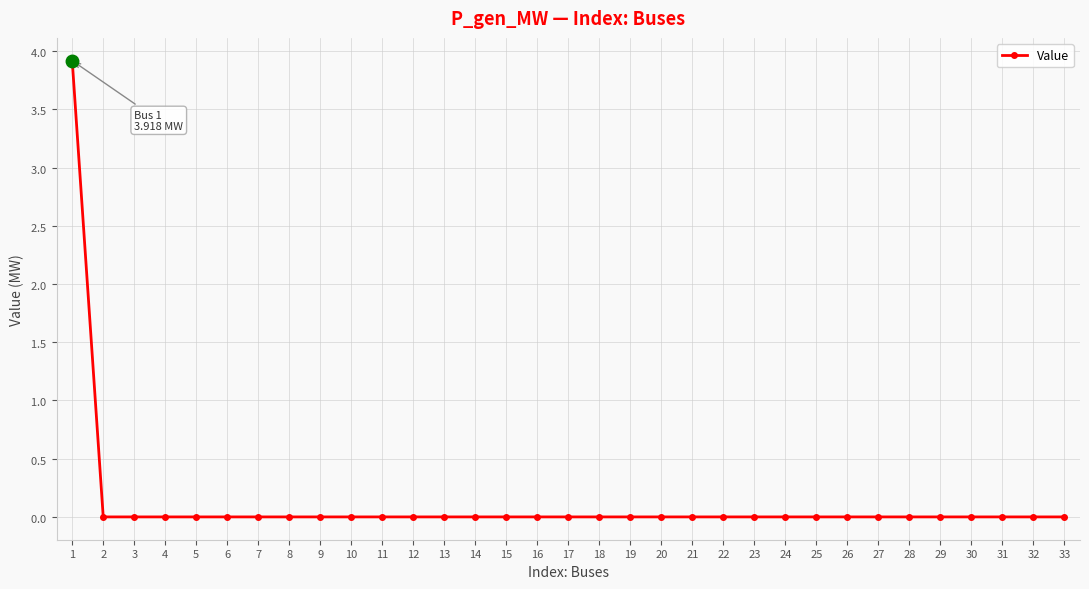

Which label corresponds to the largest value in the chart?

1